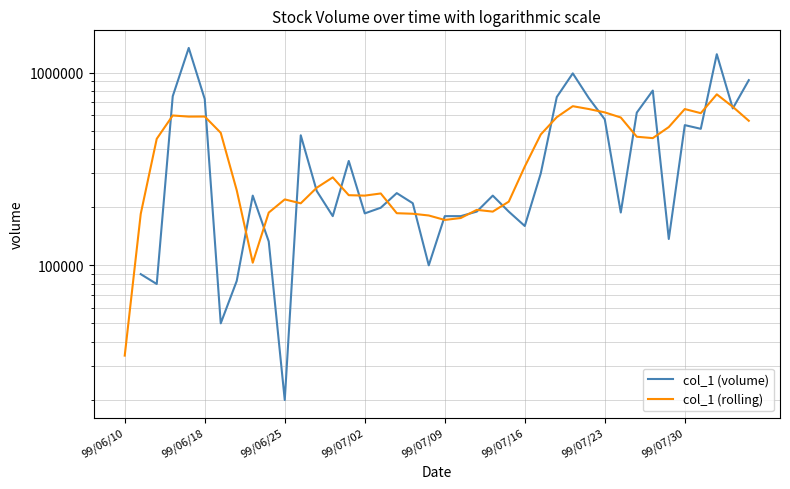

How many series are shown in this chart?

2